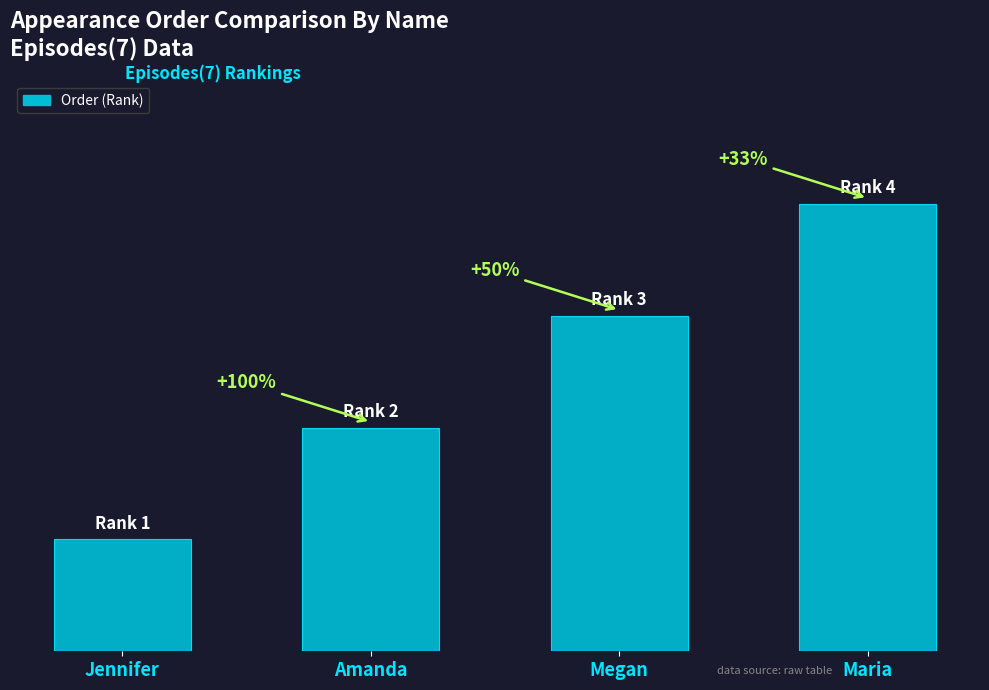

What value does the data have at Jennifer?

1